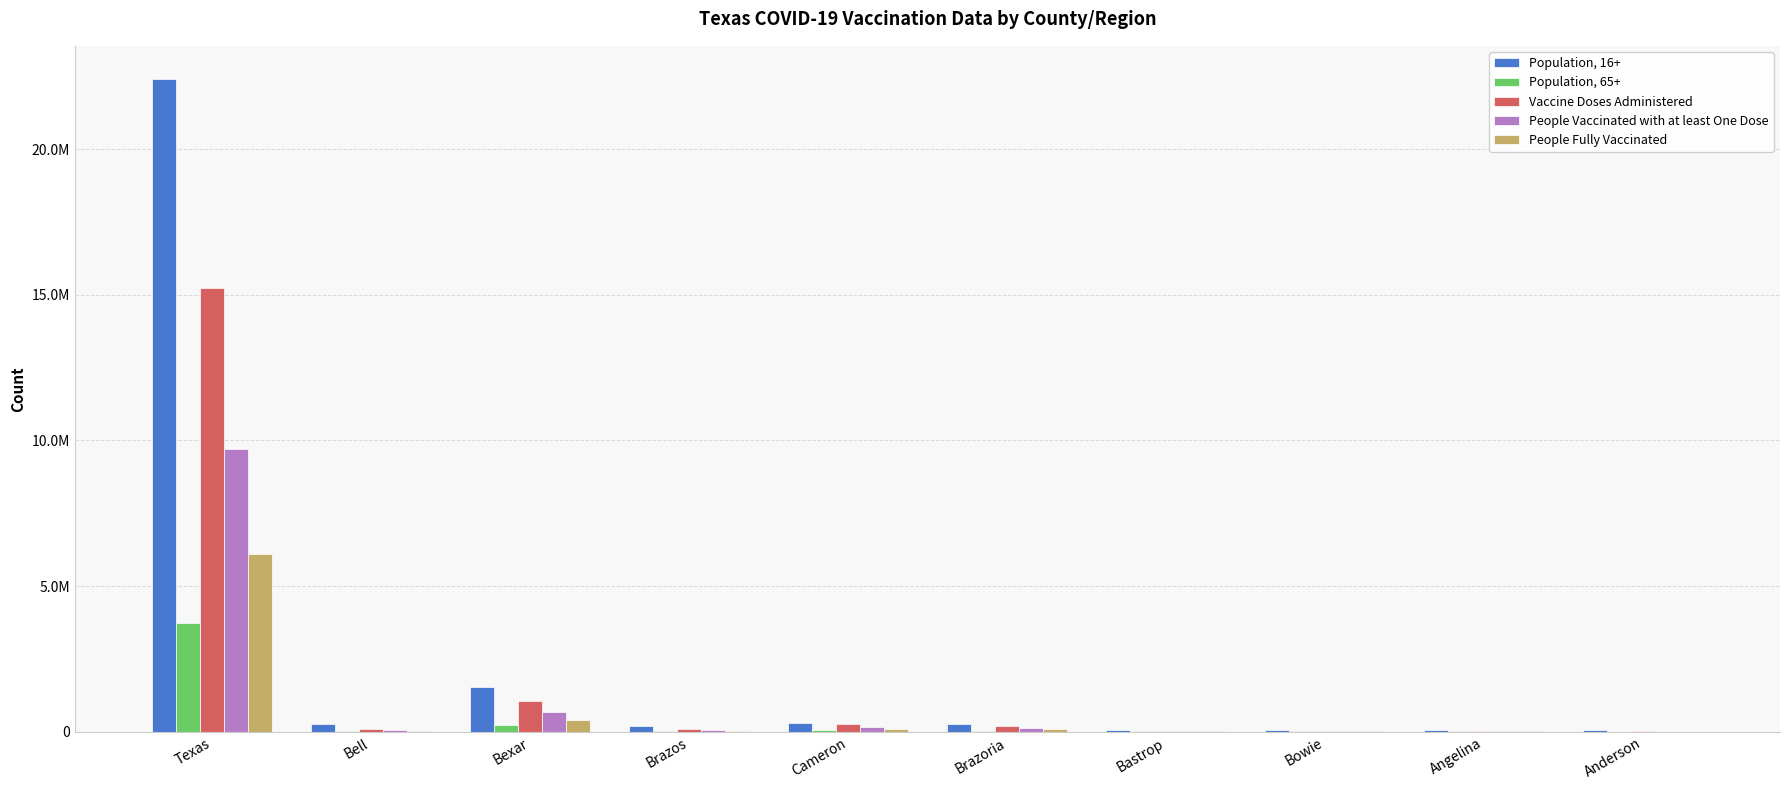

Which series changed the most between Brazoria and Angelina?

Population, 16+